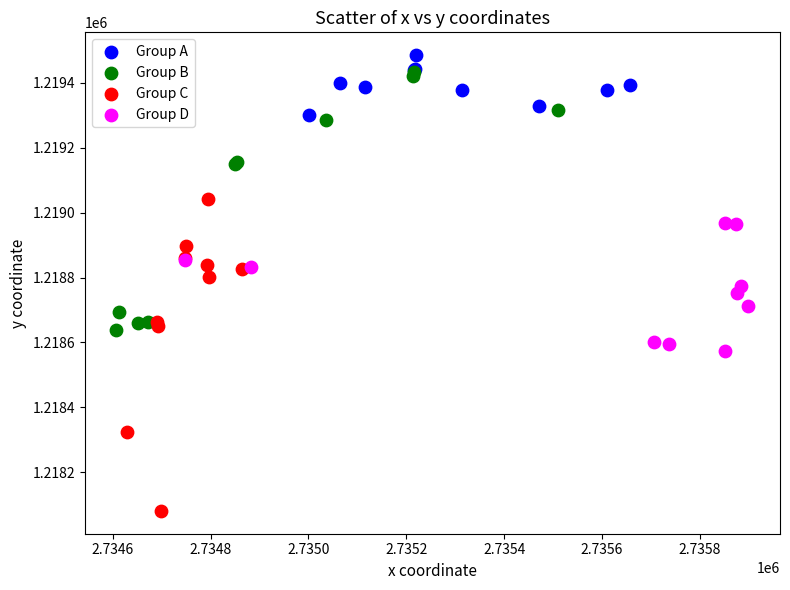

Which series reaches the minimum Y coordinate?

Group C